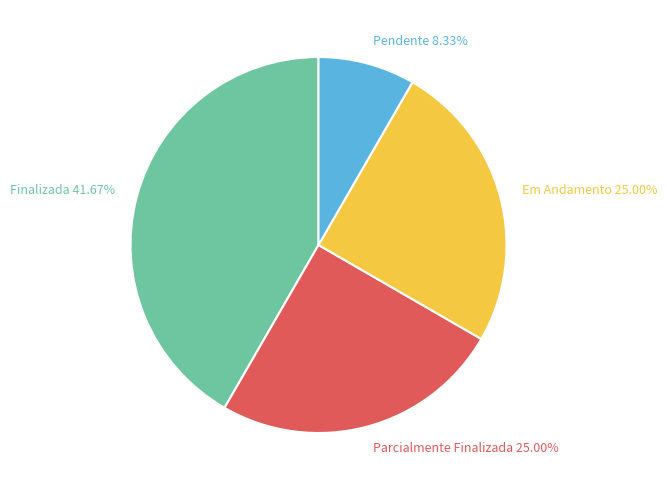

Does Parcialmente Finalizada represent more than half of the total?

No